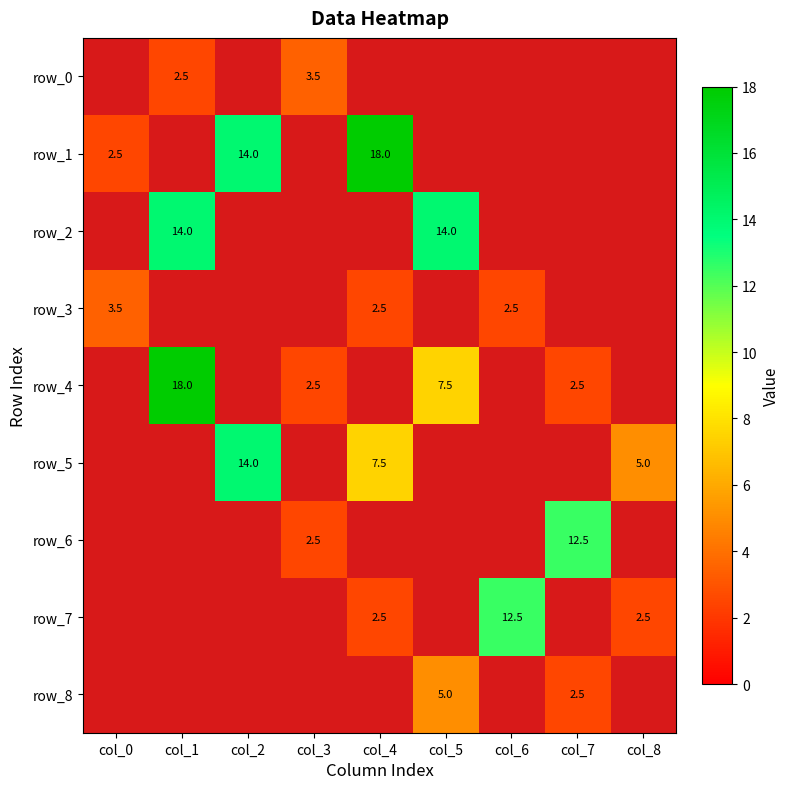

Reading left to right, transcribe all the data shown in this chart.

row_0: -1.0	2.5	-1.0	3.5	-1.0	-1.0	-1.0	-1.0	-1.0
row_1: 2.5	-1.0	14.0	-1.0	18.0	-1.0	-1.0	-1.0	-1.0
row_2: -1.0	14.0	-1.0	-1.0	-1.0	14.0	-1.0	-1.0	-1.0
row_3: 3.5	-1.0	-1.0	-1.0	2.5	-1.0	2.5	-1.0	-1.0
row_4: -1.0	18.0	-1.0	2.5	-1.0	7.5	-1.0	2.5	-1.0
row_5: -1.0	-1.0	14.0	-1.0	7.5	-1.0	-1.0	-1.0	5.0
row_6: -1.0	-1.0	-1.0	2.5	-1.0	-1.0	-1.0	12.5	-1.0
row_7: -1.0	-1.0	-1.0	-1.0	2.5	-1.0	12.5	-1.0	2.5
row_8: -1.0	-1.0	-1.0	-1.0	-1.0	5.0	-1.0	2.5	-1.0